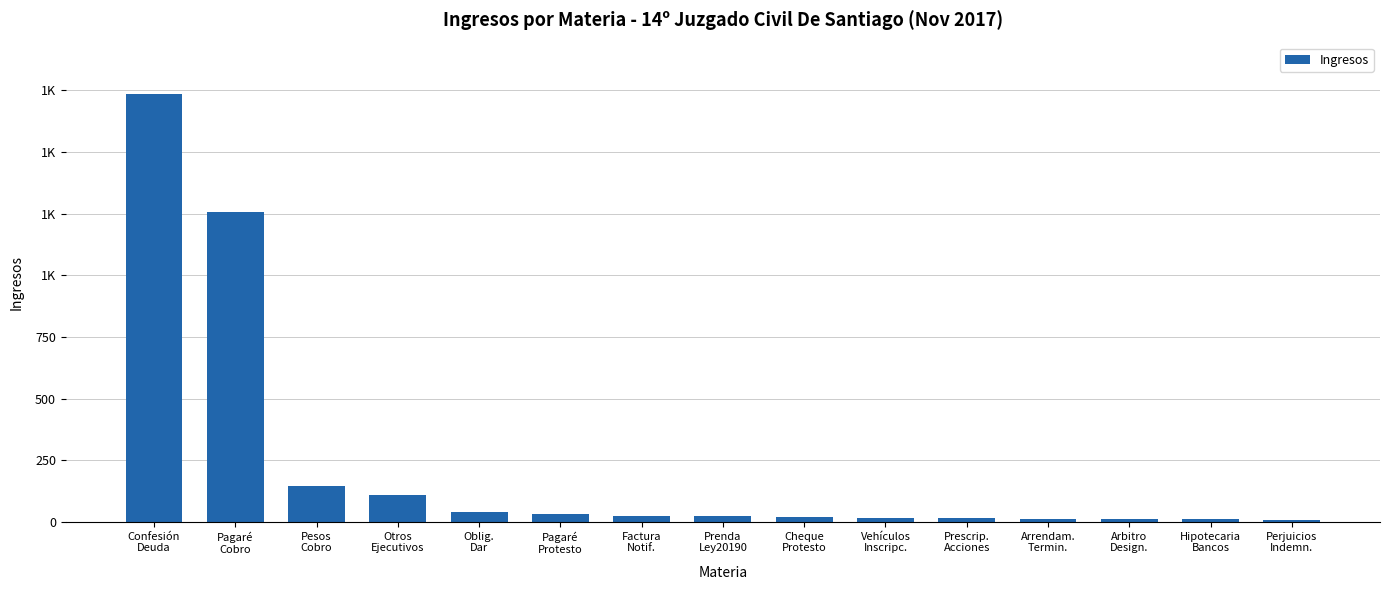

Which has a higher value, Perjuicios
Indemn. or Prescrip.
Acciones?

Prescrip.
Acciones